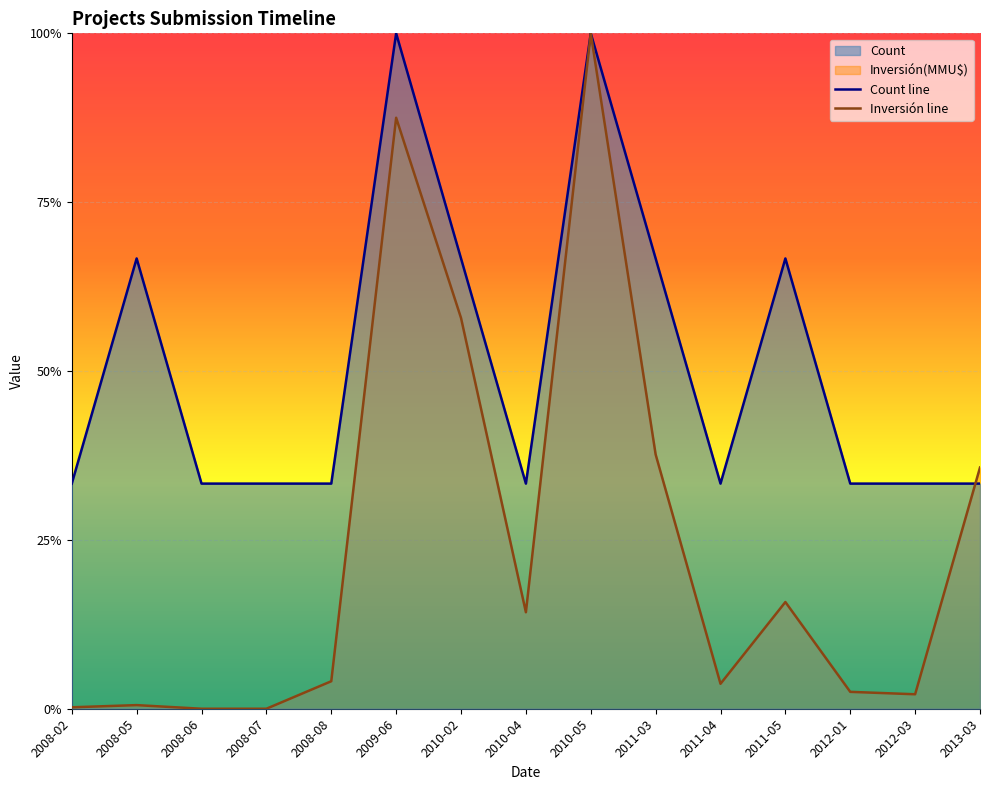

Reading left to right, transcribe all the data shown in this chart.

Count: 0.3	0.7	0.3	0.3	0.3	1.0	0.7	0.3	1.0	0.7	0.3	0.7	0.3	0.3	0.3
Inversión(MMU$): 0.0	0.0	0.0	0.0	0.0	0.9	0.6	0.1	1.0	0.4	0.0	0.2	0.0	0.0	0.4